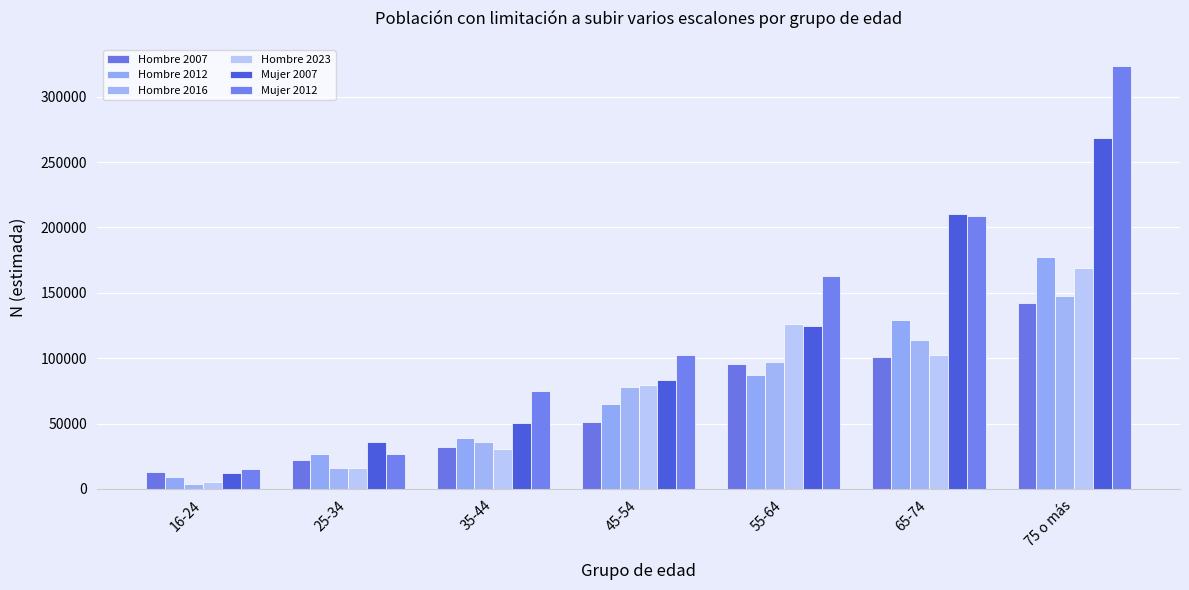

Does the chart contain stacked bars?

No